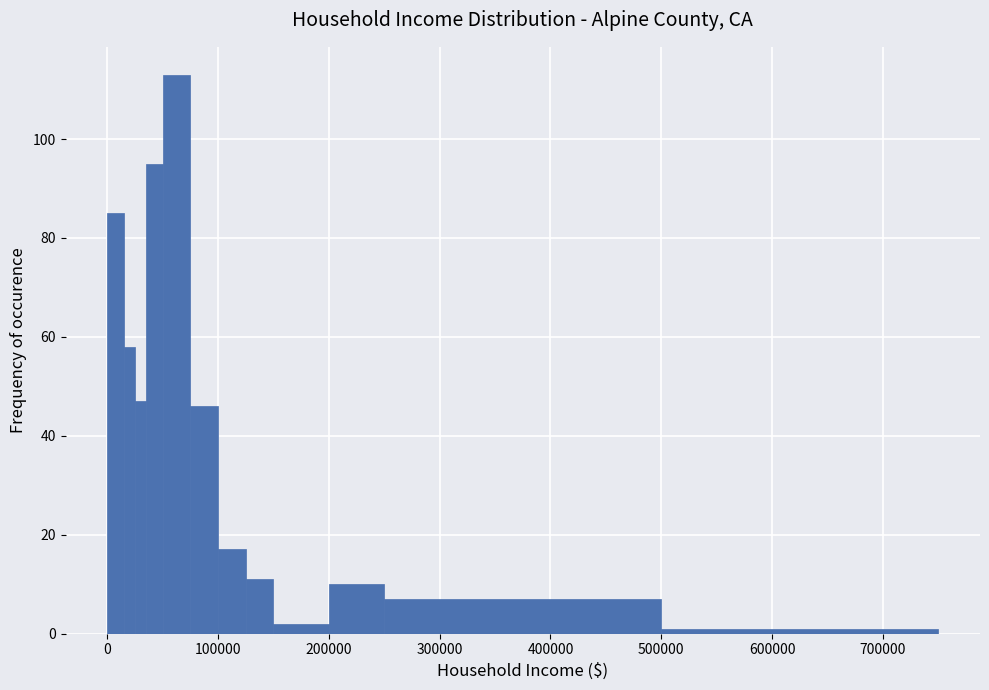

Around what value on the x-axis is the tallest bar? Give the approximate position of its centre, as read against the axis.

60000